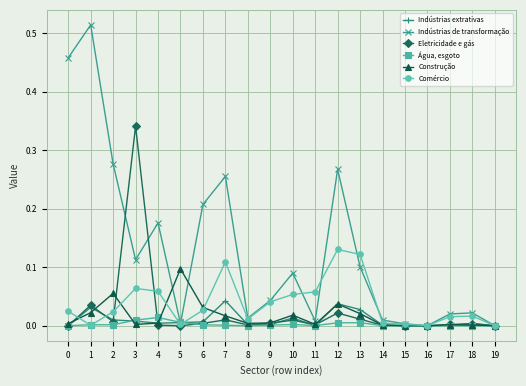

At which category is the sum across all series the highest?

1